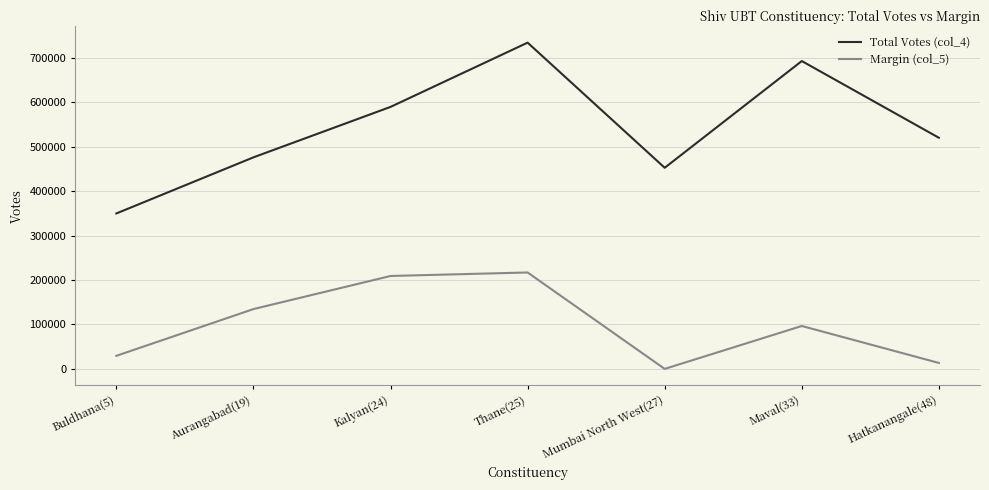

Reading right to left, extract all data points from this chart.

Total Votes (col_4): Hatkanangale(48)=520190	Maval(33)=692832	Mumbai North West(27)=452644	Thane(25)=734231	Kalyan(24)=589636	Aurangabad(19)=476130	Buldhana(5)=349867
Margin (col_5): Hatkanangale(48)=13426	Maval(33)=96615	Mumbai North West(27)=48	Thane(25)=217011	Kalyan(24)=209144	Aurangabad(19)=134650	Buldhana(5)=29479